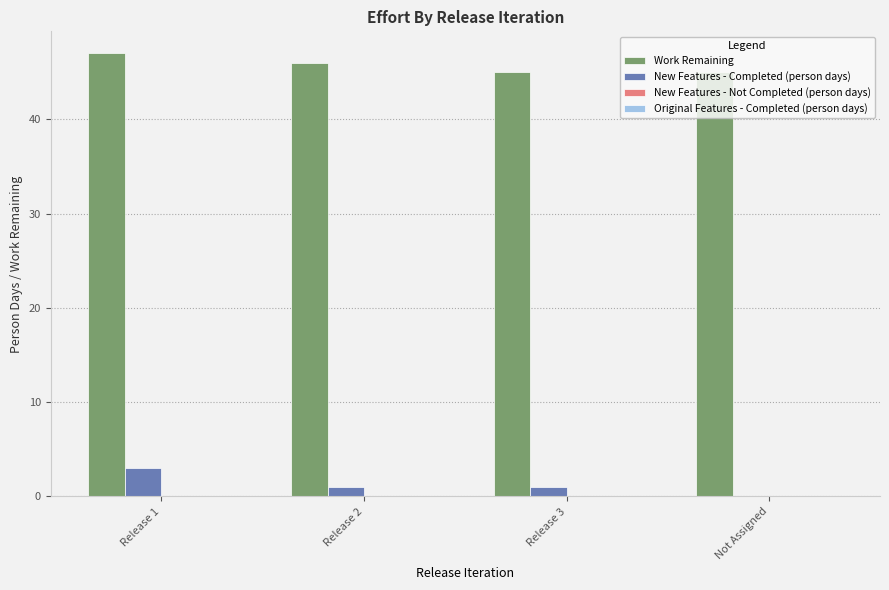

Between Release 1 and Not Assigned, which series saw the biggest shift?

New Features - Completed (person days)